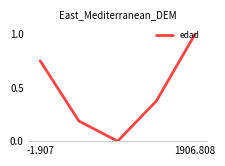

How many interior local valleys (lower than both neighbors) does the data have?

1